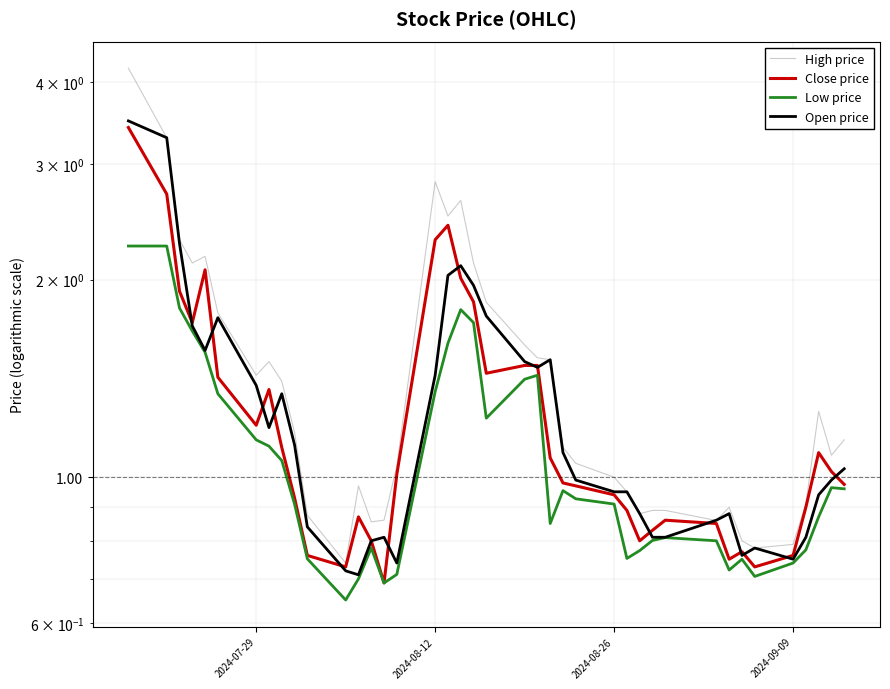

Reading left to right, what are all the values shown in this chart?

High price: 4.2	3.3	2.3	2.1	2.2	1.8	1.4	1.5	1.4	1.2	0.9	0.7	1.0	0.9	0.9	1.0	2.8	2.5	2.6	2.1	1.8	1.6	1.5	1.5	1.1	1.1	1.0	0.9	0.9	0.9	0.9	0.9	0.9	0.8	0.8	0.8	0.9	1.3	1.1	1.1
Close price: 3.4	2.7	1.9	1.7	2.1	1.4	1.2	1.4	1.1	0.9	0.8	0.7	0.9	0.8	0.7	1.0	2.3	2.4	2.0	1.9	1.4	1.5	1.5	1.1	1.0	1.0	0.9	0.9	0.8	0.8	0.9	0.8	0.8	0.8	0.7	0.8	0.9	1.1	1.0	1.0
Low price: 2.2	2.2	1.8	1.7	1.6	1.3	1.1	1.1	1.1	0.9	0.8	0.7	0.7	0.8	0.7	0.7	1.4	1.6	1.8	1.7	1.2	1.4	1.4	0.8	1.0	0.9	0.9	0.8	0.8	0.8	0.8	0.8	0.7	0.8	0.7	0.7	0.8	0.9	1.0	1.0
Open price: 3.5	3.3	2.3	1.7	1.6	1.8	1.4	1.2	1.3	1.1	0.8	0.7	0.7	0.8	0.8	0.7	1.4	2.0	2.1	2.0	1.8	1.5	1.5	1.5	1.1	1.0	0.9	0.9	0.9	0.8	0.8	0.9	0.9	0.8	0.8	0.8	0.8	0.9	1.0	1.0